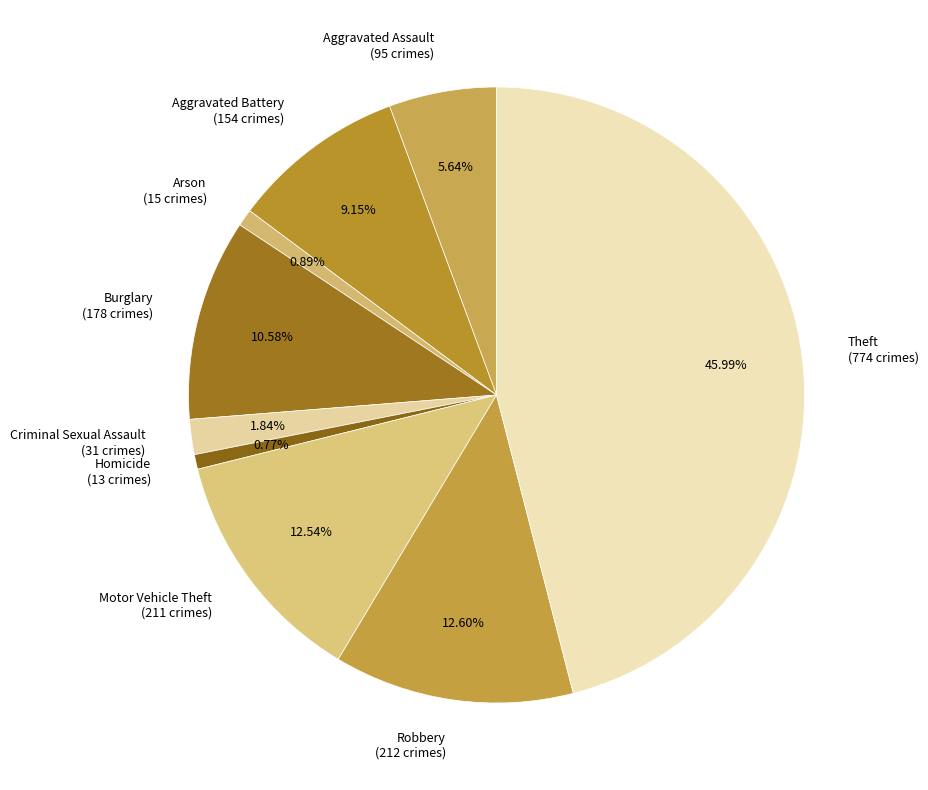

To the nearest percent, what is the difference between the Motor Vehicle Theft and Arson slice percentages?

12%